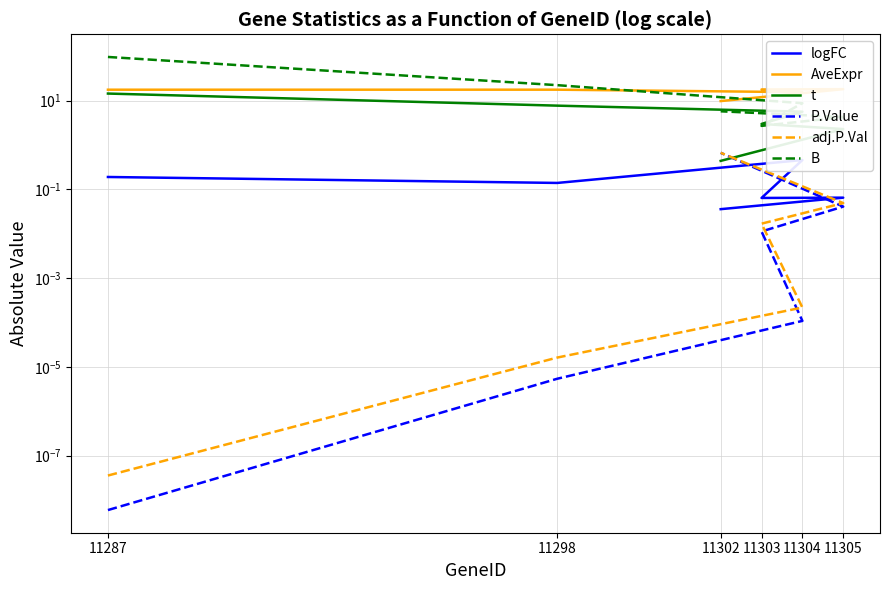

True or false: P.Value and B cross at least once.

False